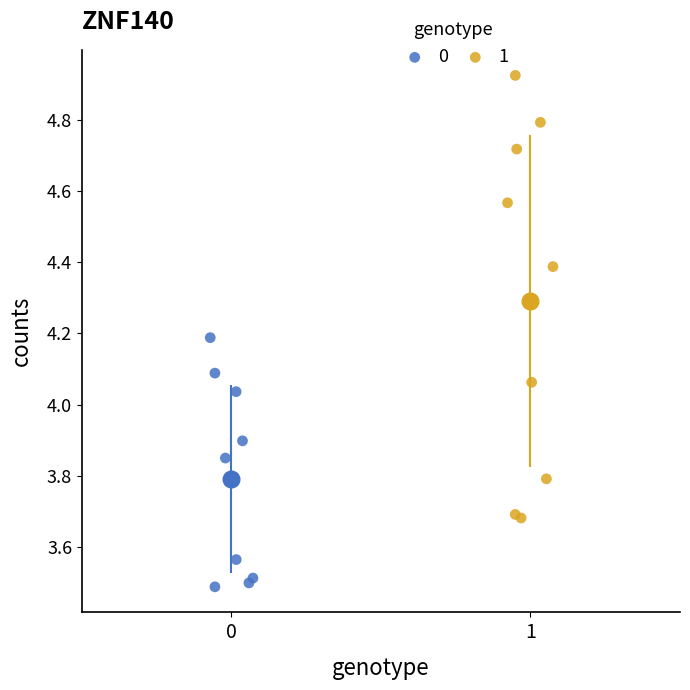

What are all the series names shown in the legend?

0, 1